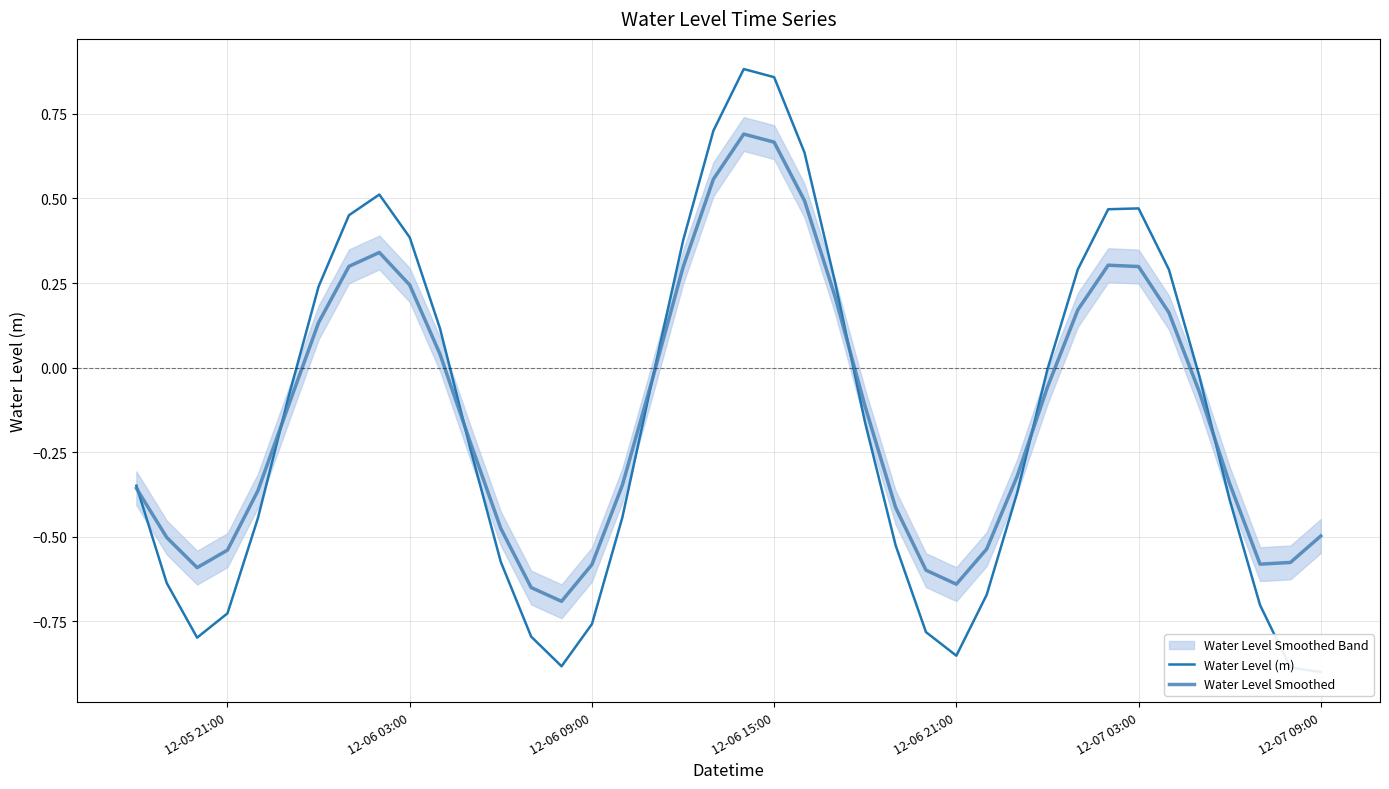

Which category has the lowest value in the Water Level (m) series?

12-07 09:00